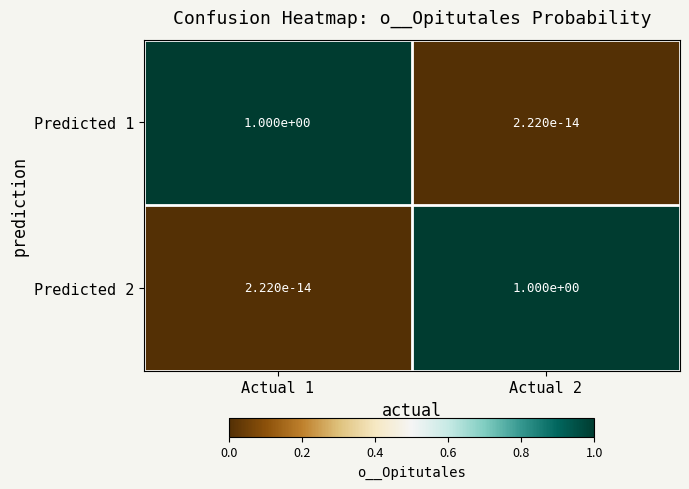

At Actual 1, list the series in order from smallest to largest.

Predicted 2, Predicted 1